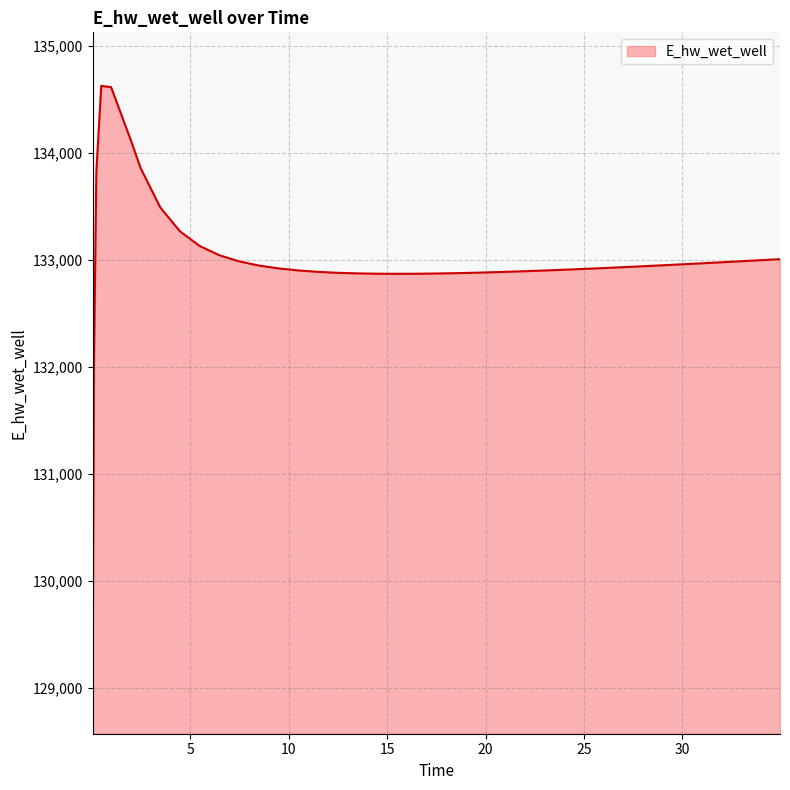

What is the smallest value displayed?

129070.3